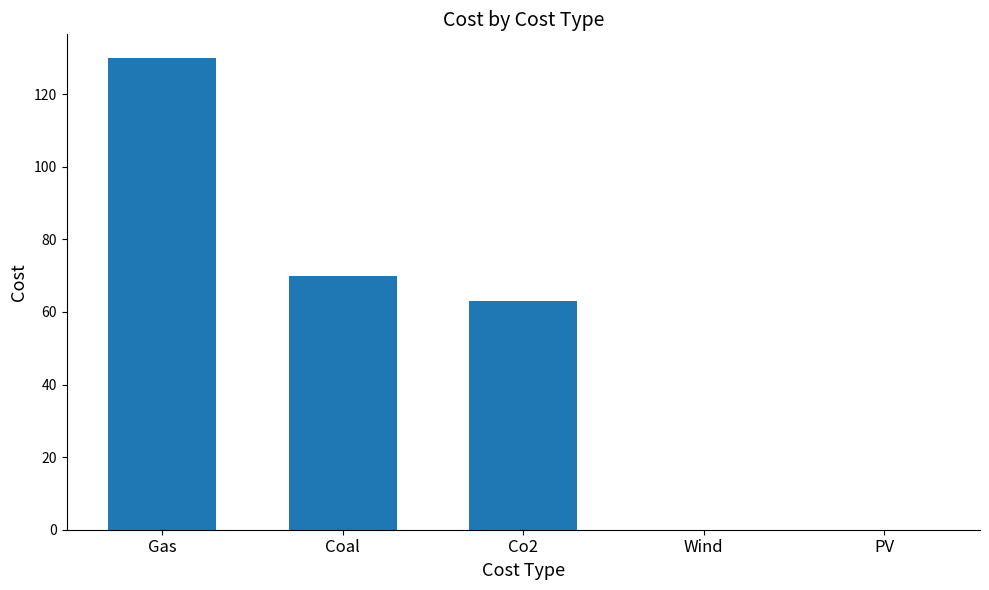

What is the sum of the values at Wind and Co2?

63